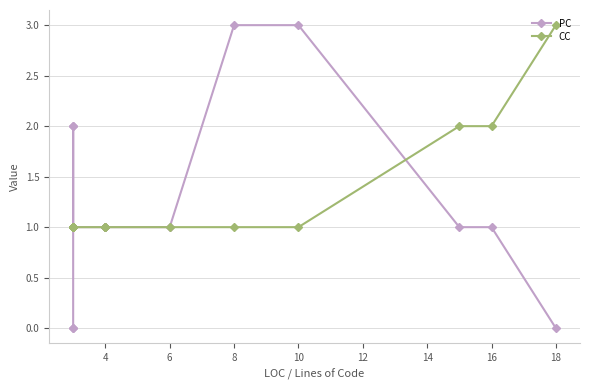

What is the label of the 17th point from the right?

4